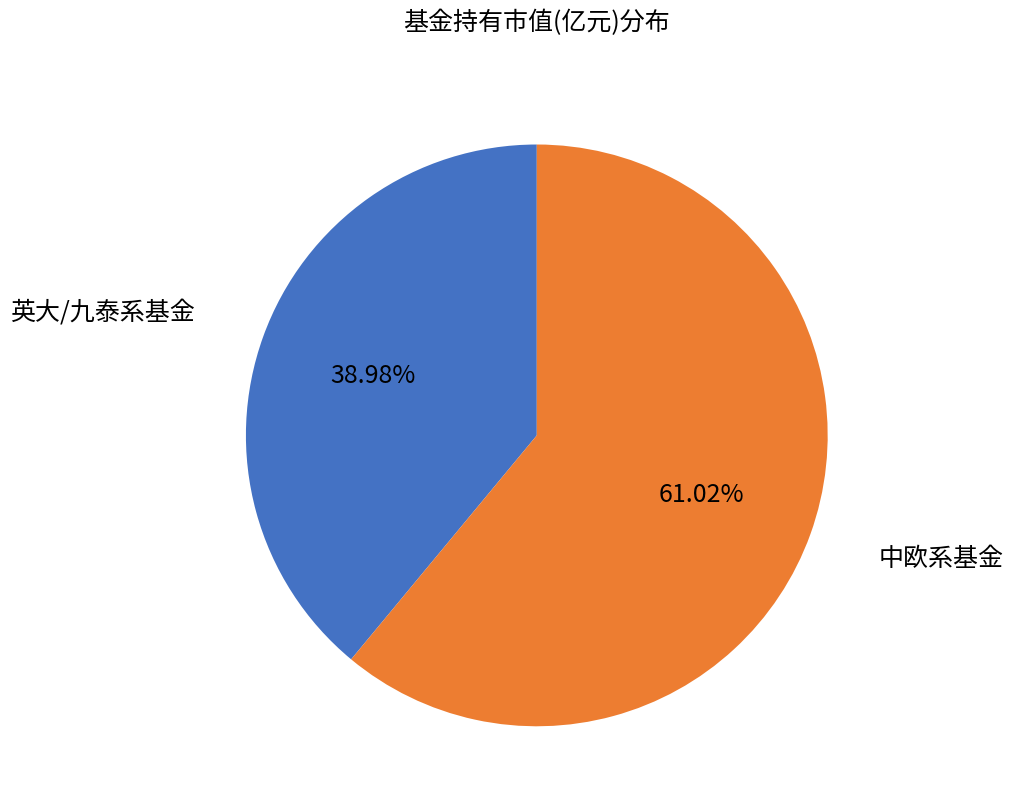

Does any single category account for the majority?

Yes